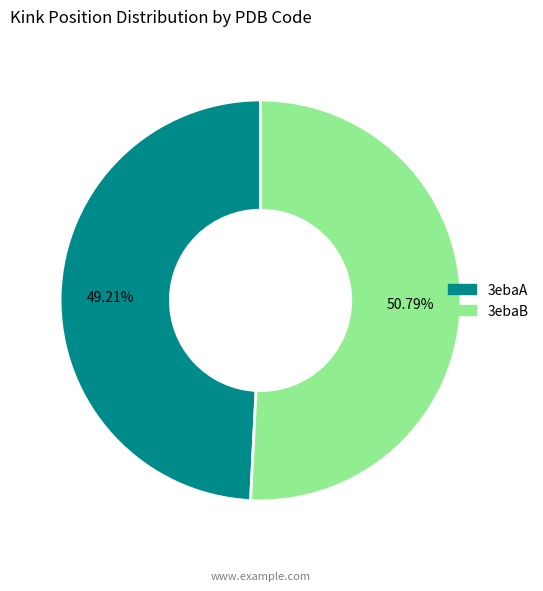

To the nearest percent, what percentage of the pie is 3ebaA?

49%